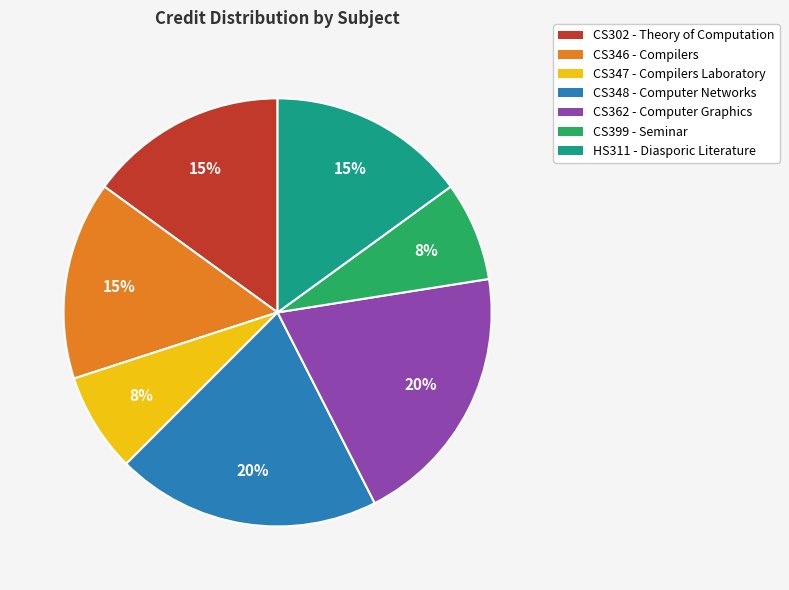

Count the number of slices in the pie.

7